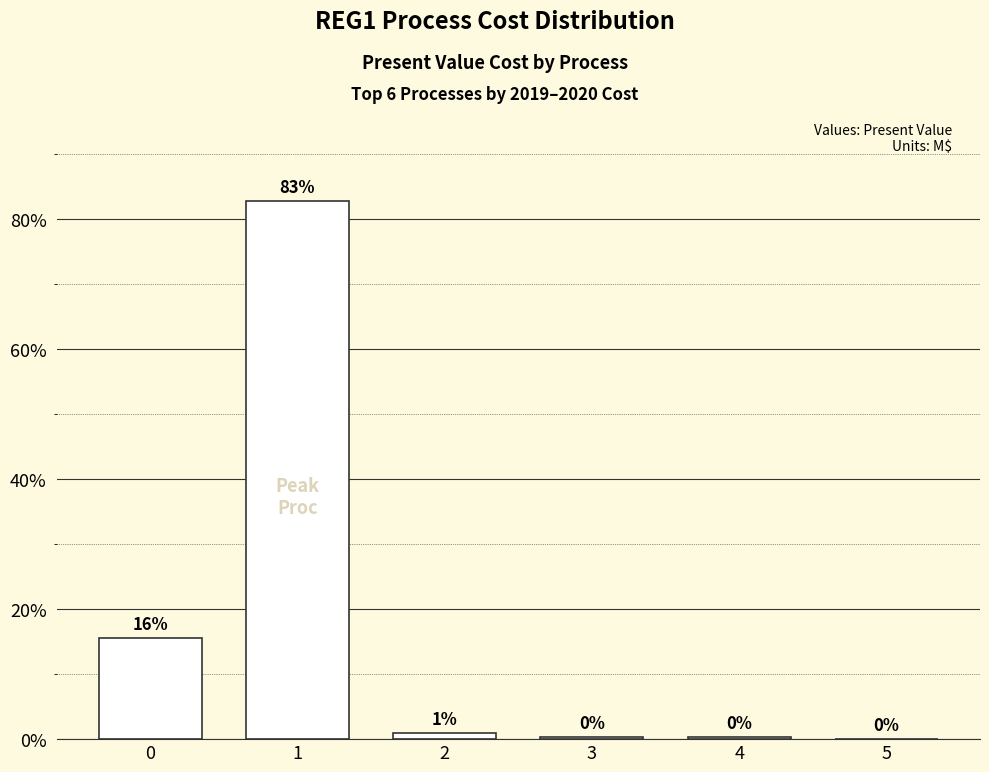

What is the change in value from 1 to 5?

-82.8